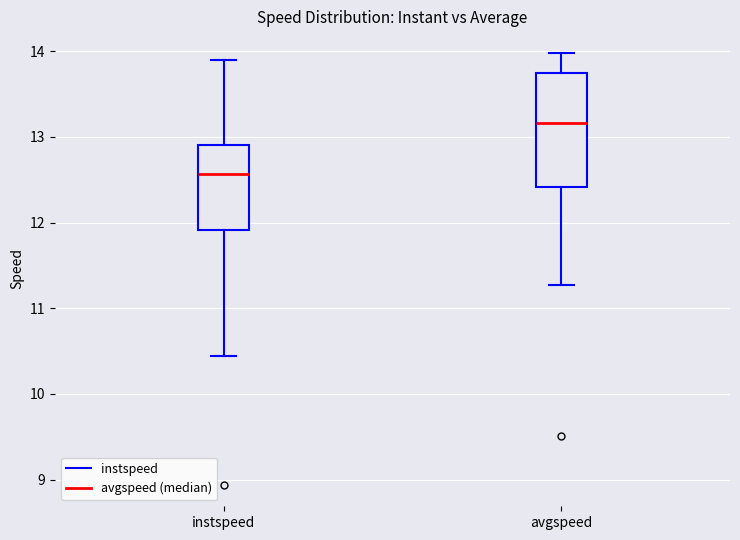

Reading left to right, transcribe this box plot: for each box, give where its median line is, the range the box spans, and where its two whiskers end, as read against the y-axis. The values are not printed on the chart, so give them approximately, as read against the axis.

instspeed: median 12.6, box 11.9 to 12.9, whiskers 10.4 to 13.9
avgspeed: median 13.2, box 12.4 to 13.7, whiskers 11.3 to 14.0